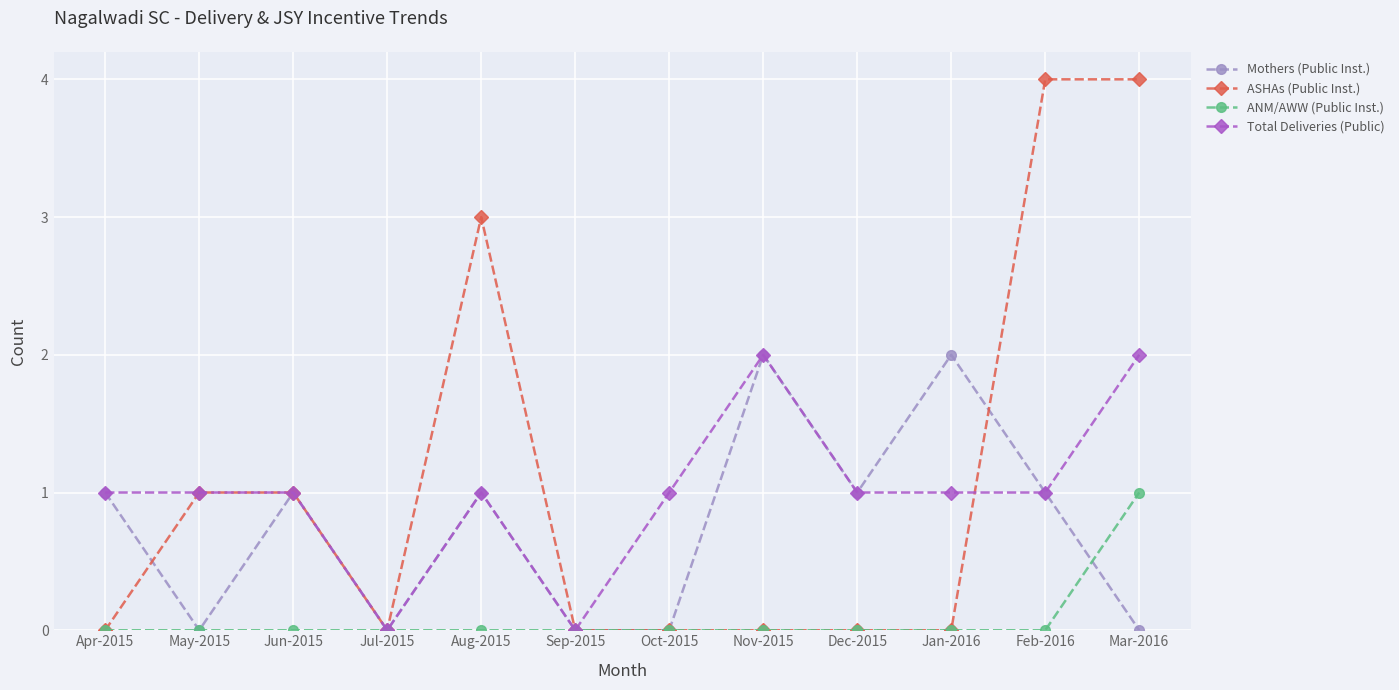

Is it true that ANM/AWW (Public Inst.) equals 0 at Apr-2015?

True